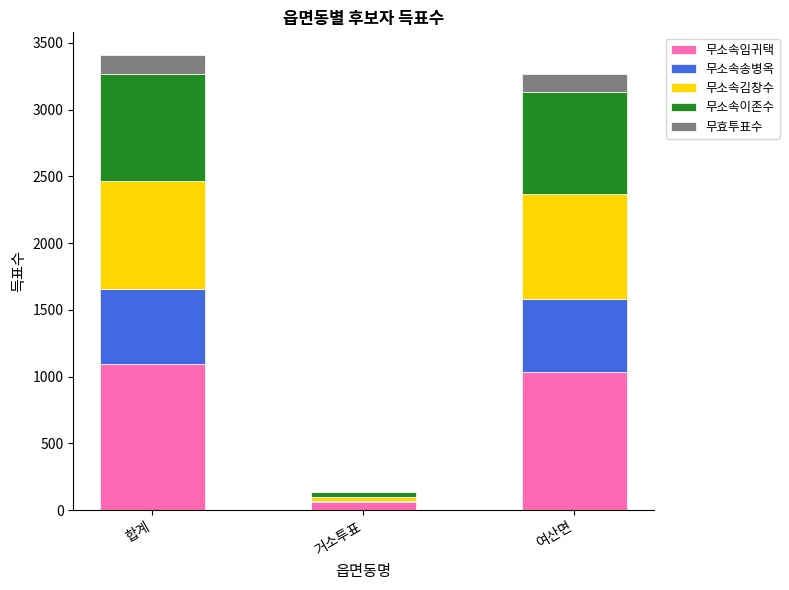

True or false: 무소속임귀택 has a value of 309 at 합계.

False